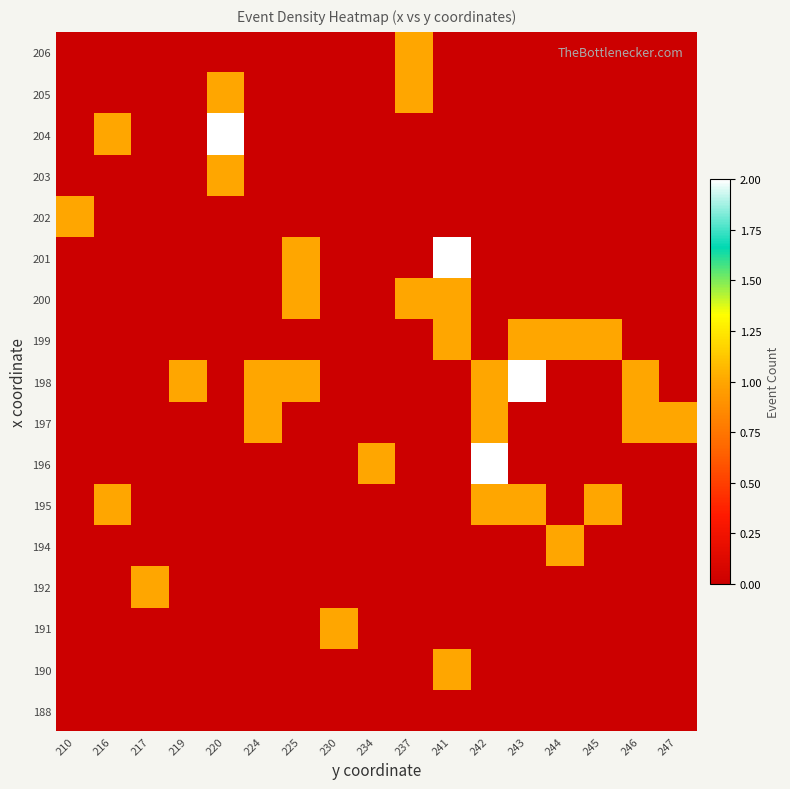

At 244, list the series in order from smallest to largest.

188, 190, 191, 192, 195, 196, 197, 198, 200, 201, 202, 203, 204, 205, 206, 194, 199